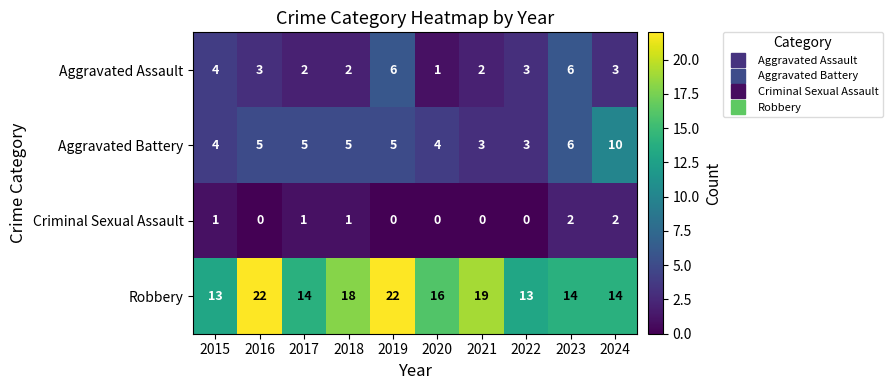

Count the number of data series in this chart.

4